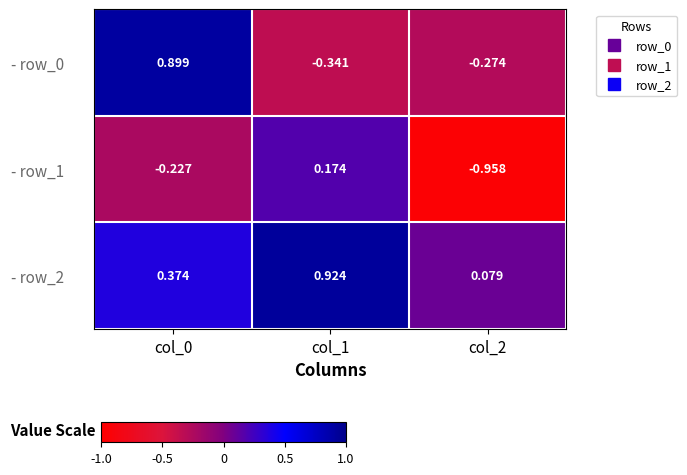

Is the value of - row_1 at col_0 greater than the value of - row_2 at col_0?

No